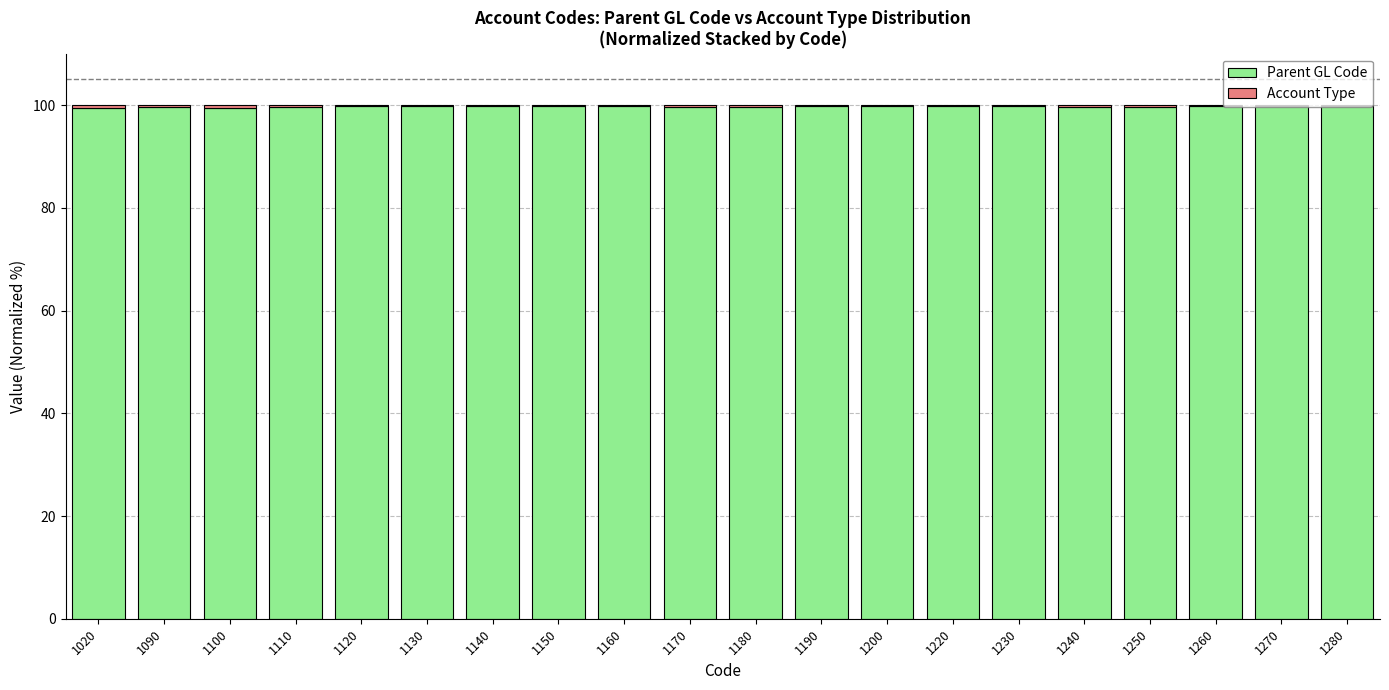

The Parent GL Code series shows 99.5 at 1250. True or false?

True